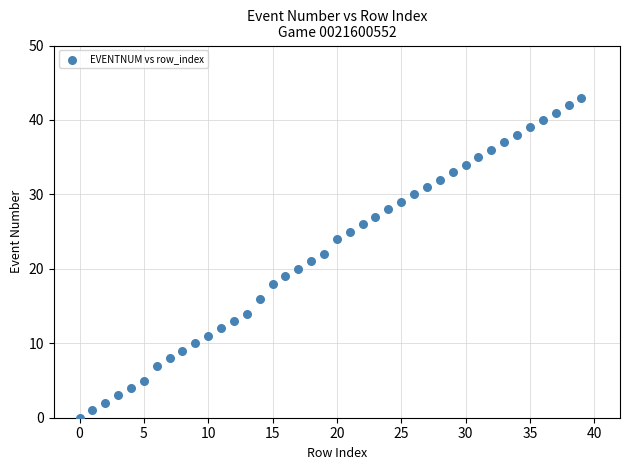

What is the range of Y values (max minus min)?

43